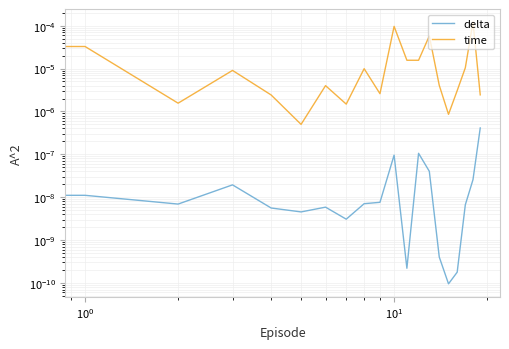

At which label does time reach its peak?

18